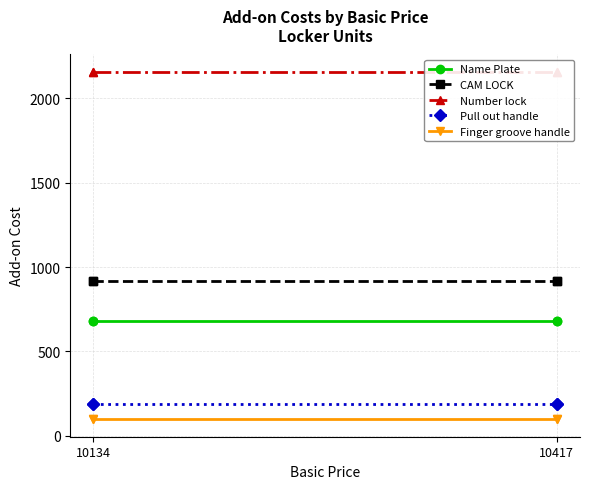

Does the chart have visible grid lines?

Yes